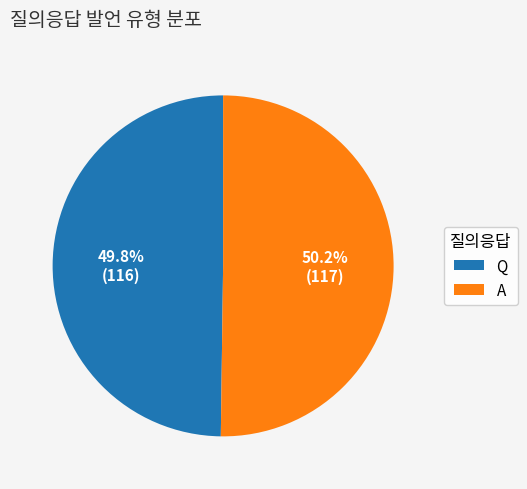

What portion of the pie excludes A?

49.8%